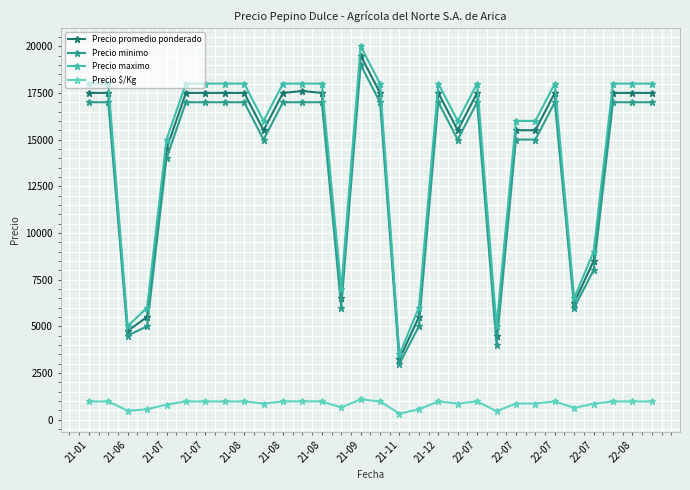

Which series has the largest range (max minus min)?

Precio maximo